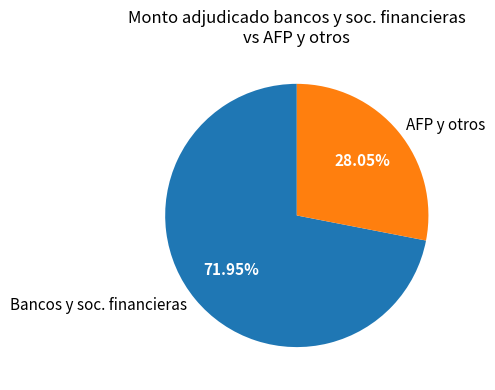

What is the largest slice in the pie chart?

Bancos y soc. financieras